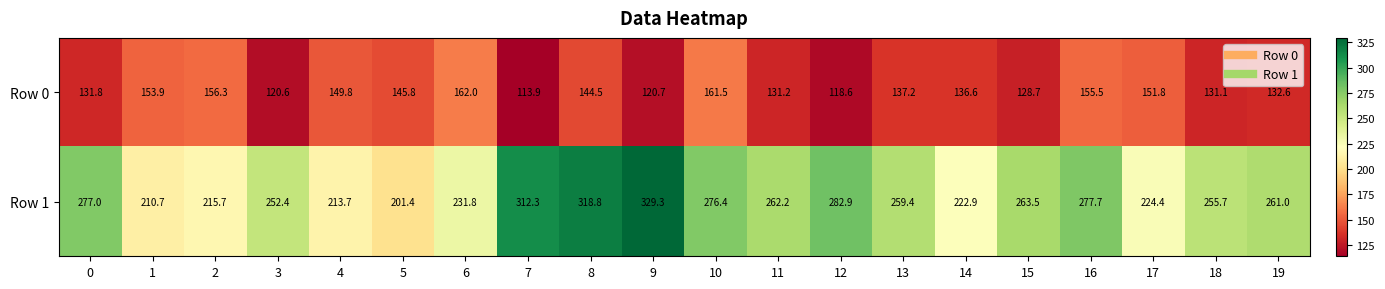

Read the Row 0 value at 16.

155.5